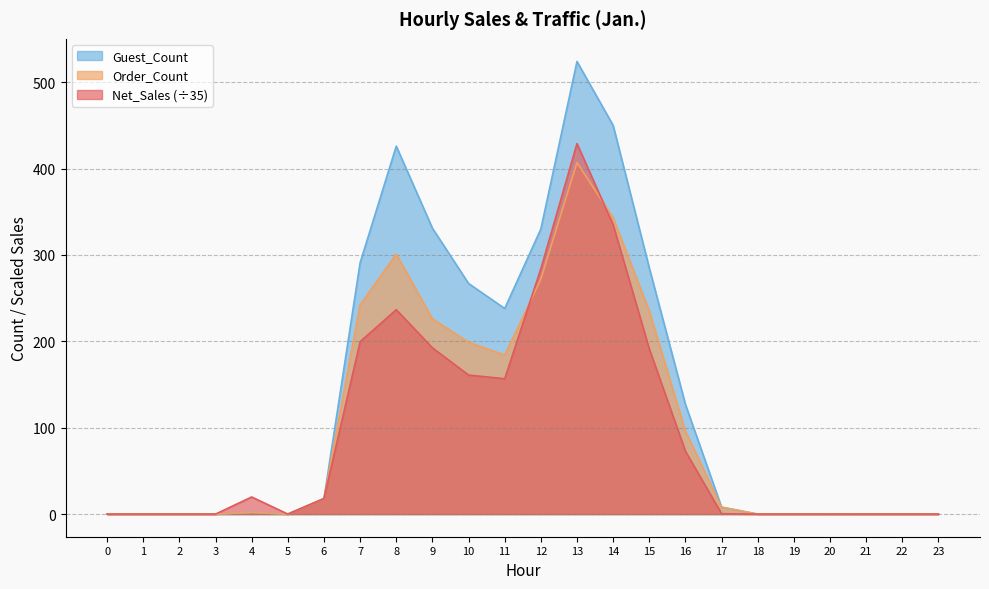

At how many categories does at least one series exceed 318?

5